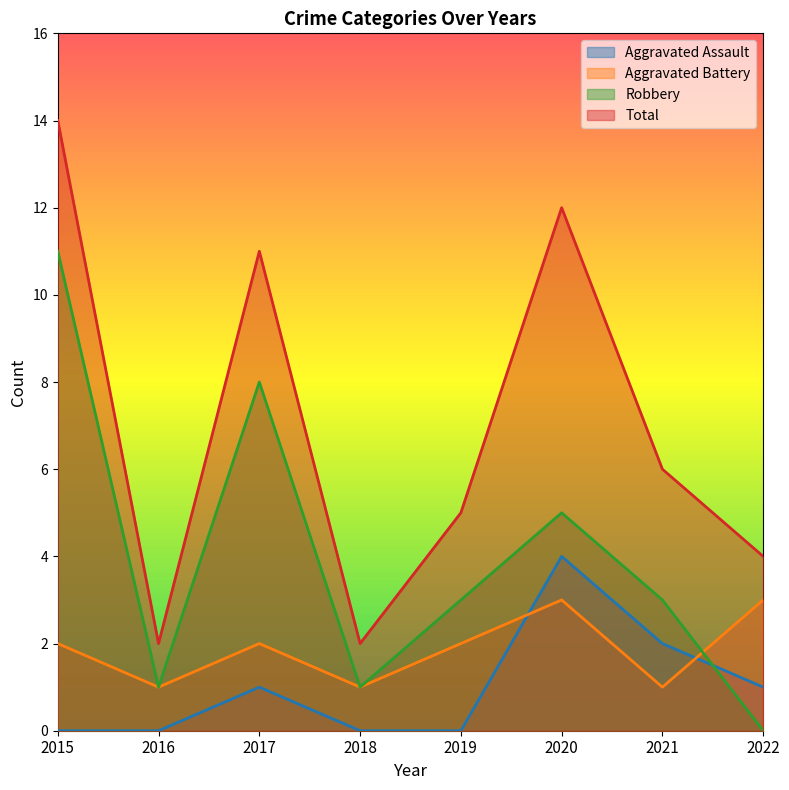

How many values in the Robbery series are below 3?

3